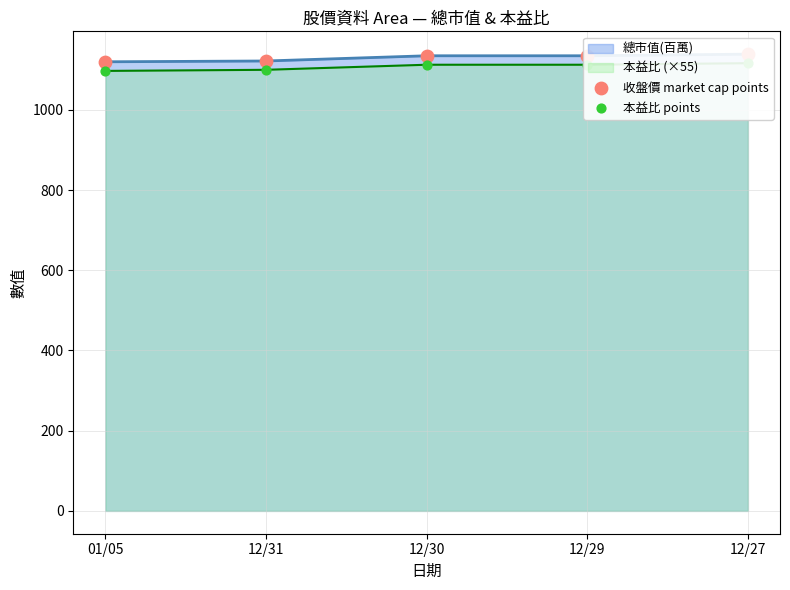

Which series has the largest Y range (max minus min)?

本益比 points